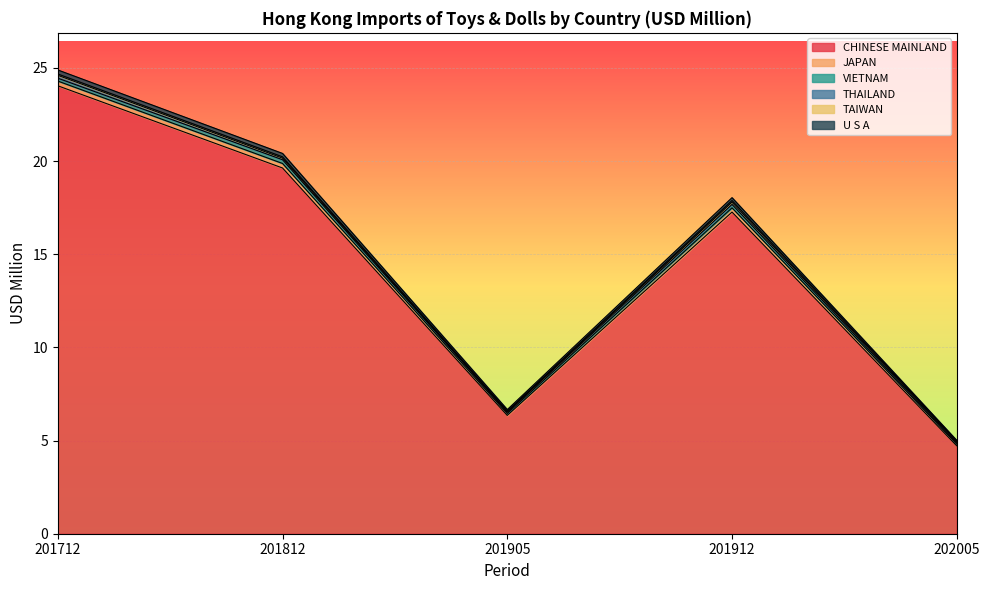

The value of CHINESE MAINLAND at 201712 is 32.6. True or false?

False